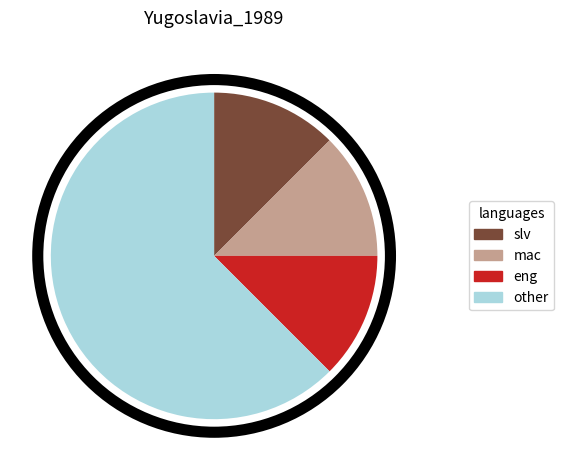

Is the sum of mac and other greater than half?

Yes